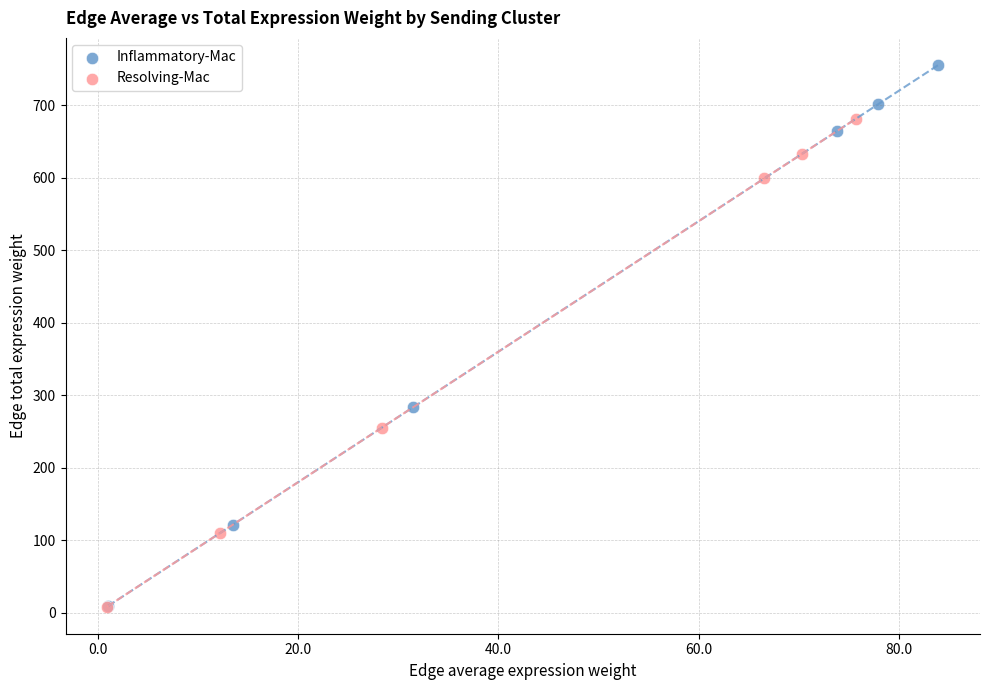

Which series has the largest Y range (max minus min)?

Inflammatory-Mac